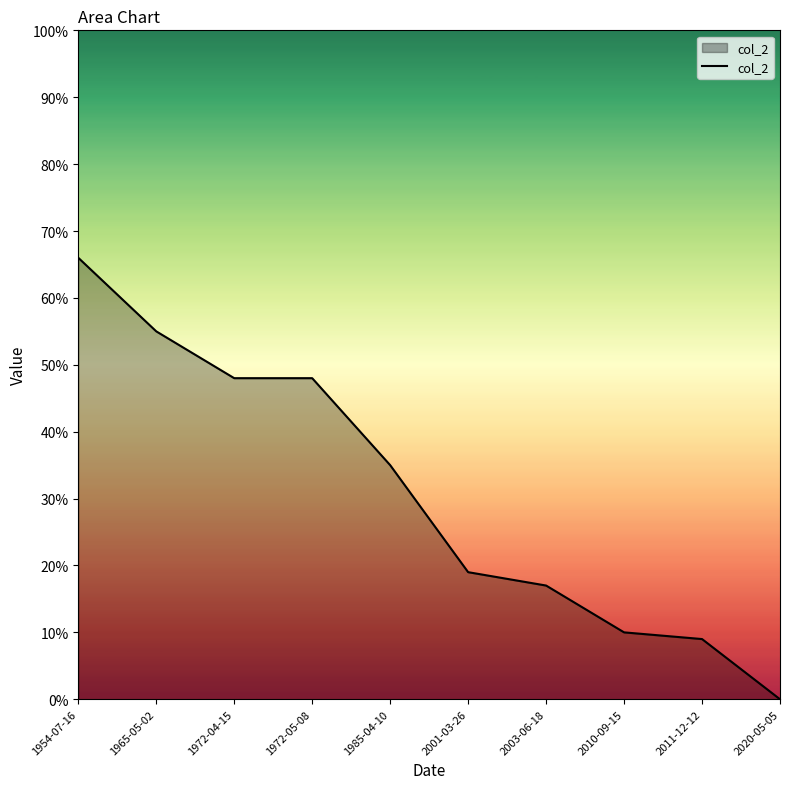

What position from the right is 2003-06-18?

4